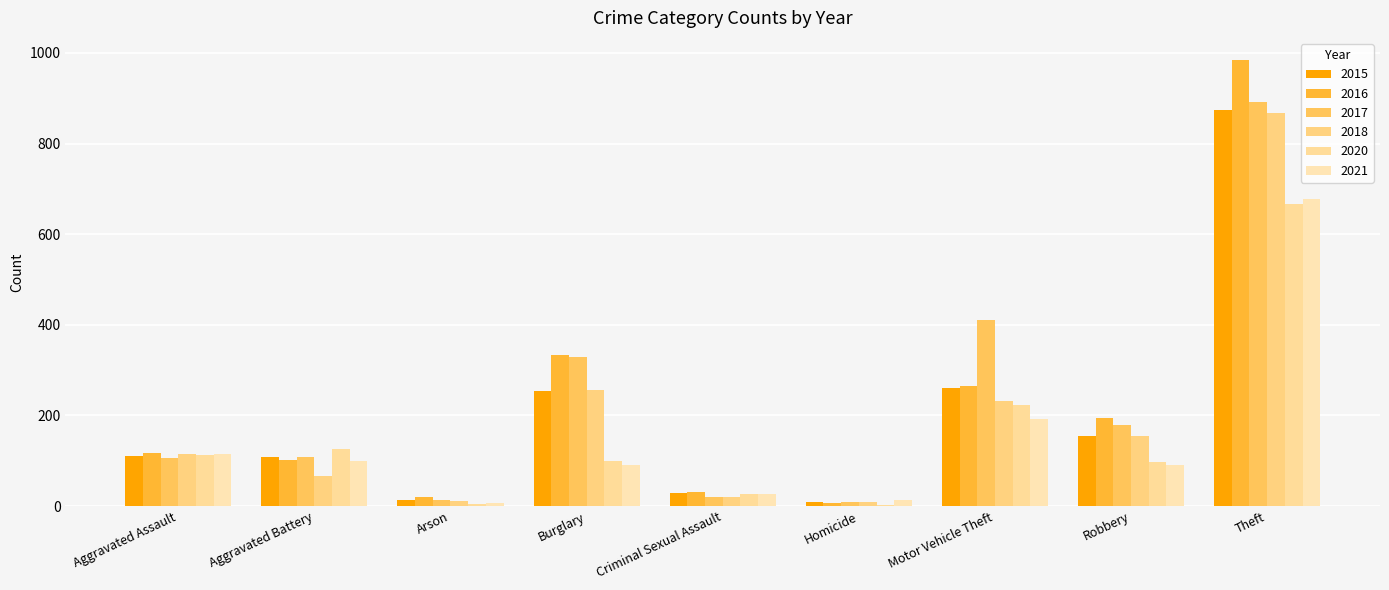

Are the bars grouped side by side (vs. stacked)?

Yes